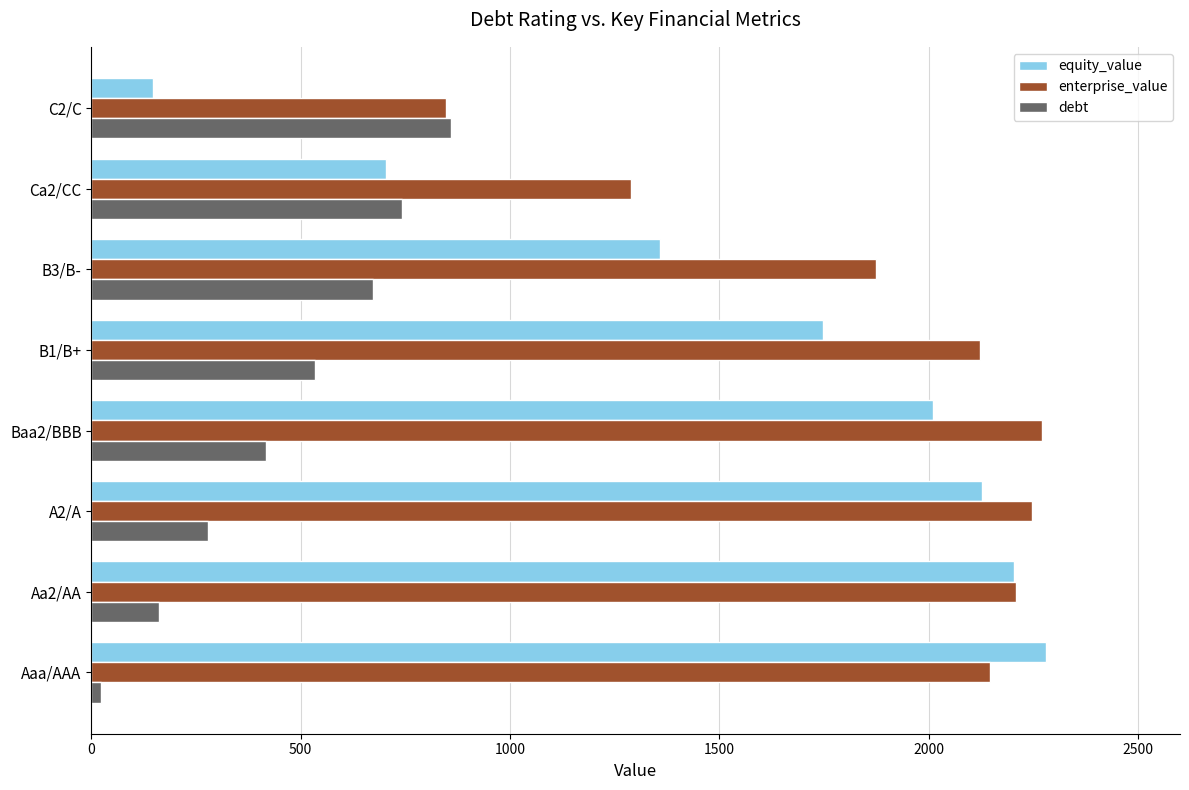

What is the difference between the debt values at B3/B- and Aa2/AA?

510.7